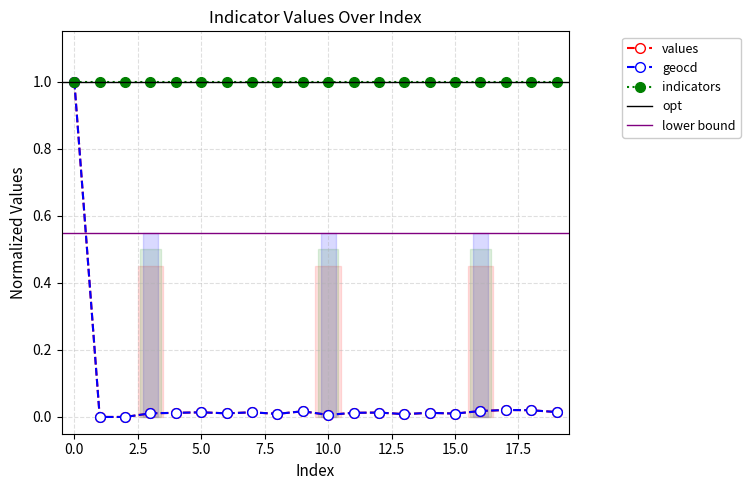

The value of geocd at 10.0 is 0.0. True or false?

True